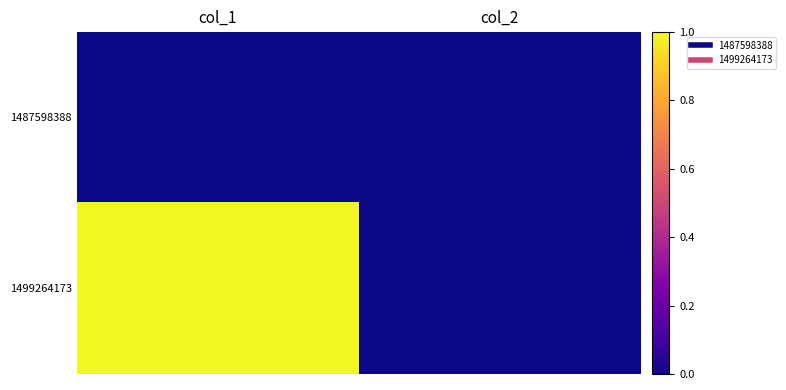

Reading right to left, transcribe all the data shown in this chart.

1487598388: col_2=0	col_1=0
1499264173: col_2=0	col_1=1